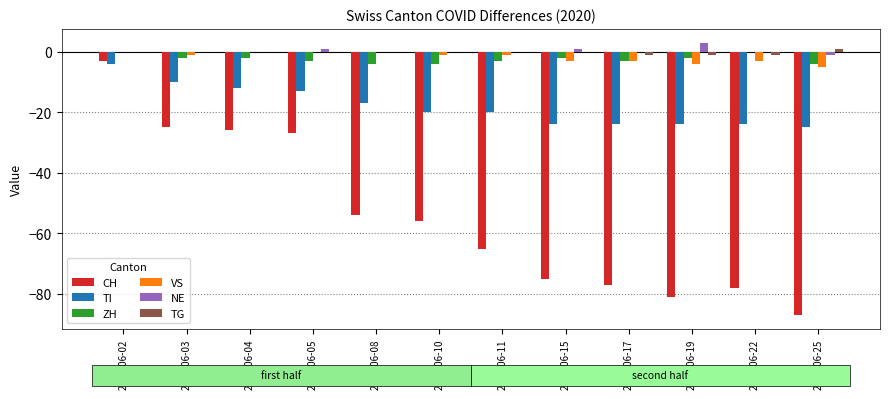

The ZH series shows -4 at 2020-06-08. True or false?

True